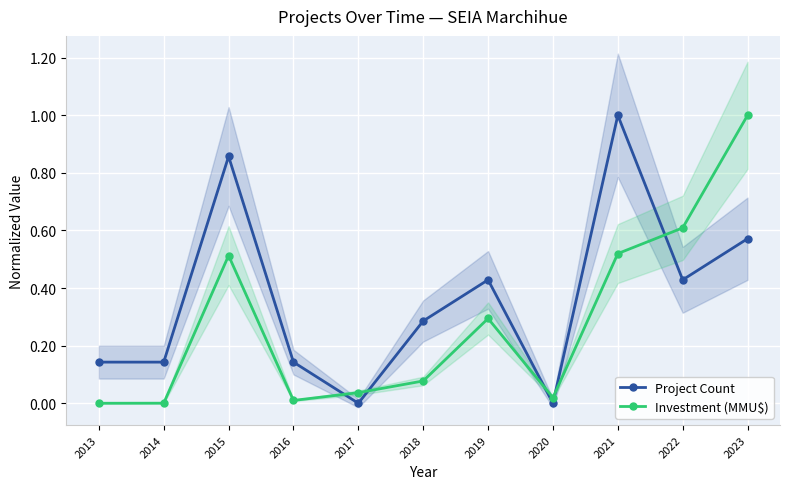

Where is the first local maximum for Investment (MMU$)?

2015